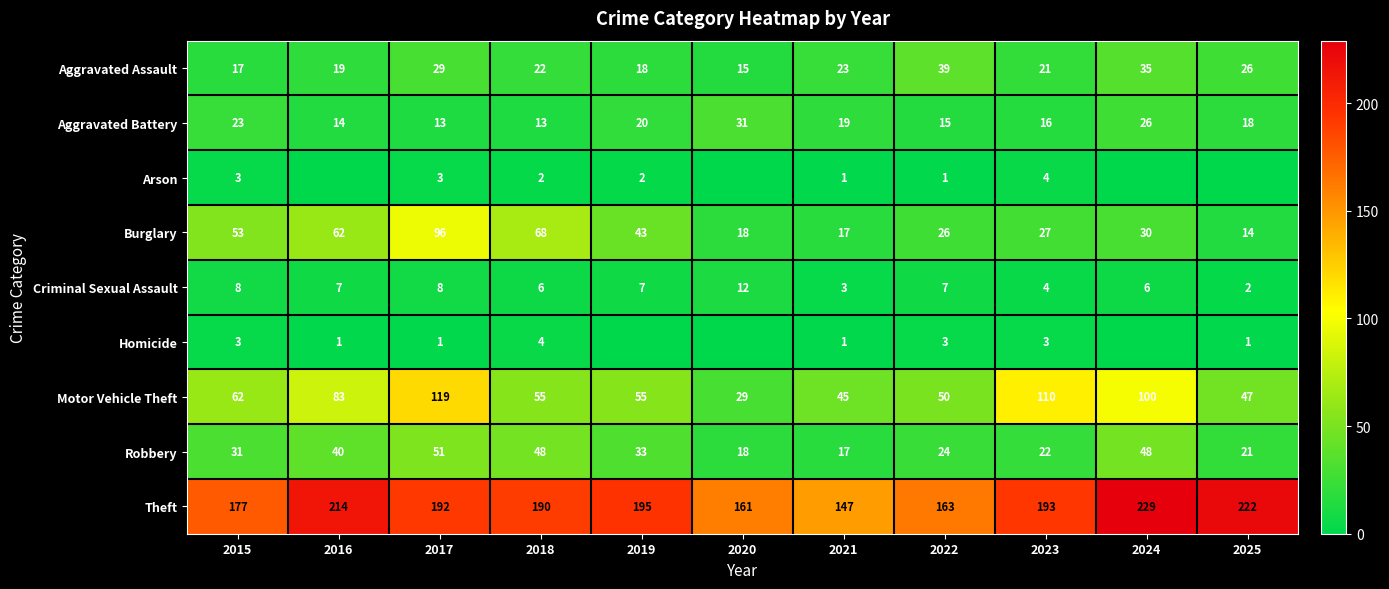

Which category has the lowest value in the Aggravated Battery series?

2017